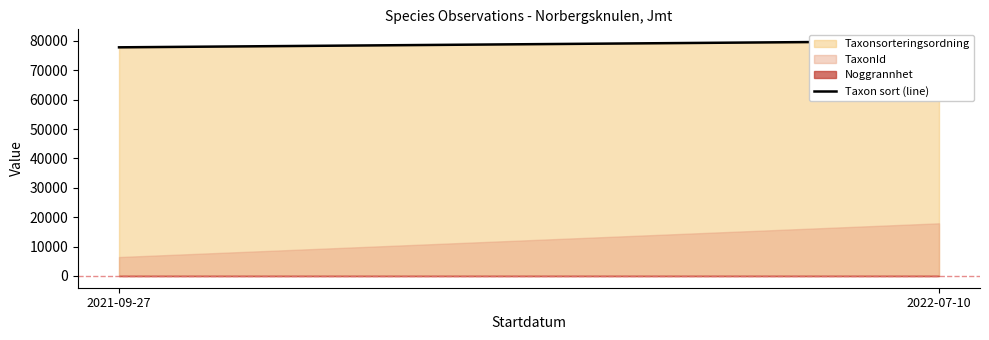

Count the number of values greater than 79962.

1